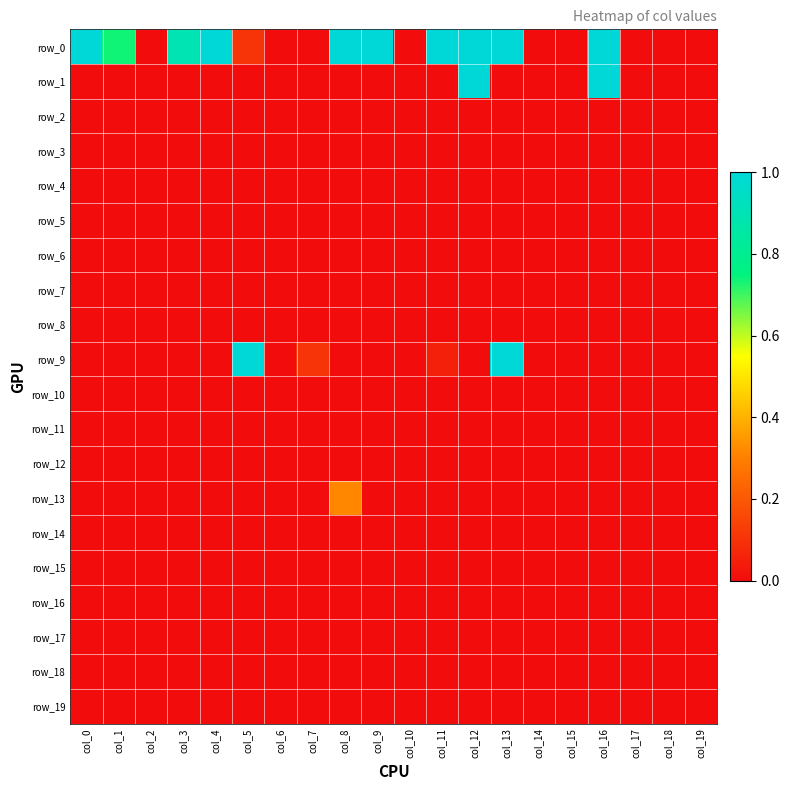

At col_9, list the series in order from largest to smallest.

row_0, row_1, row_2, row_3, row_4, row_5, row_6, row_7, row_8, row_9, row_10, row_11, row_12, row_13, row_14, row_15, row_16, row_17, row_18, row_19